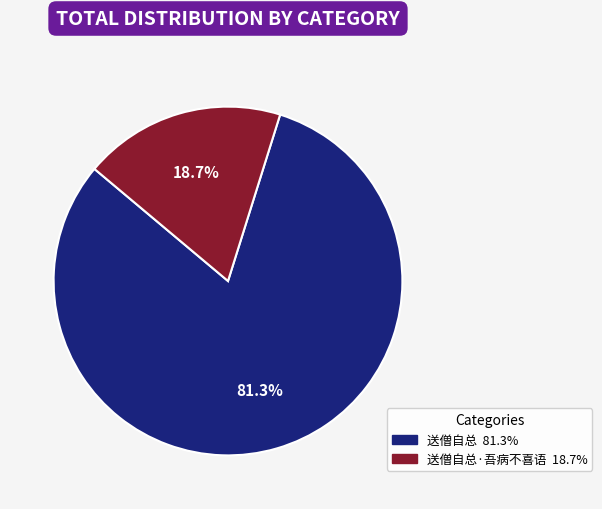

Is there any slice that represents more than half of the pie?

Yes